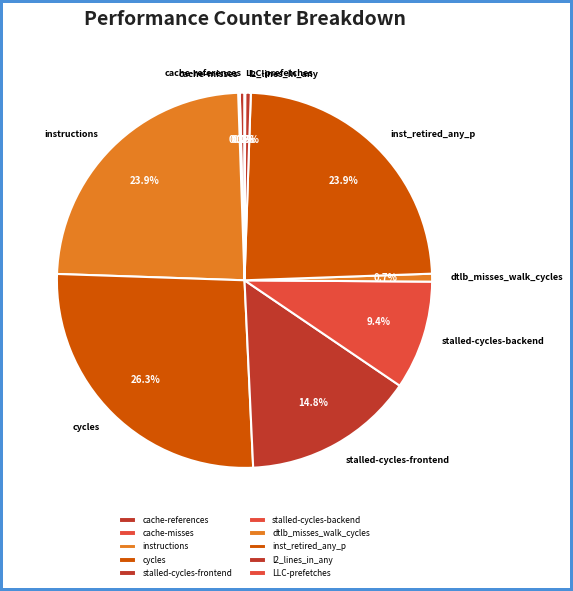

What percentage do dtlb_misses_walk_cycles and inst_retired_any_p together represent?

24.6%